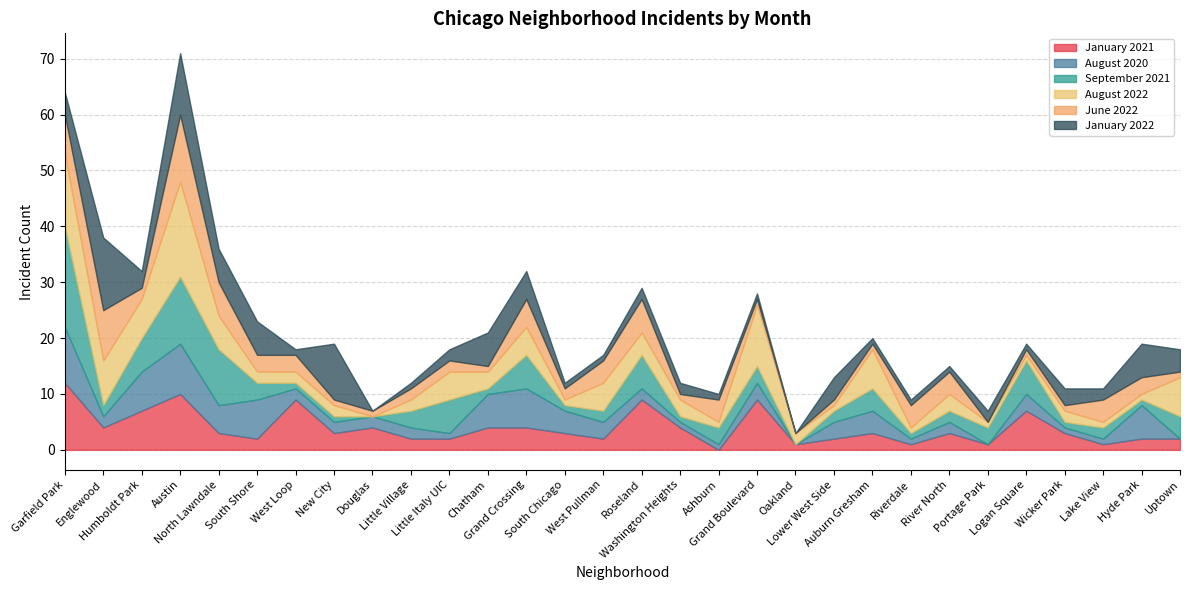

Rank the series by their maximum value, from lowest to highest.

August 2020, January 2021, June 2022, January 2022, August 2022, September 2021